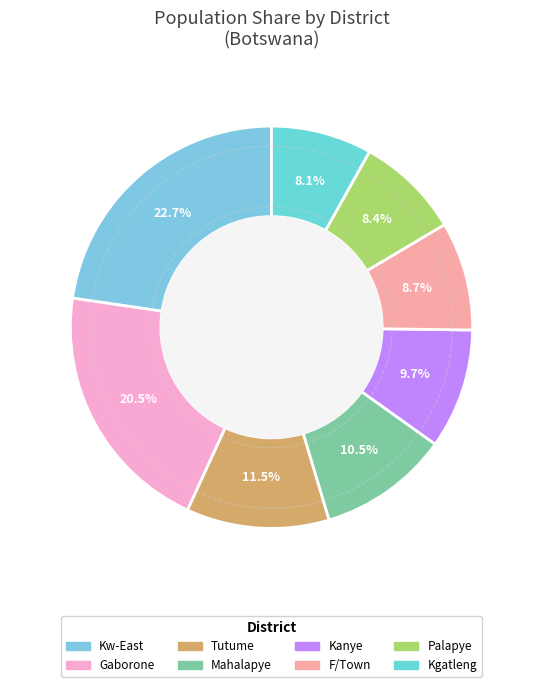

How many segments does this pie chart have?

8